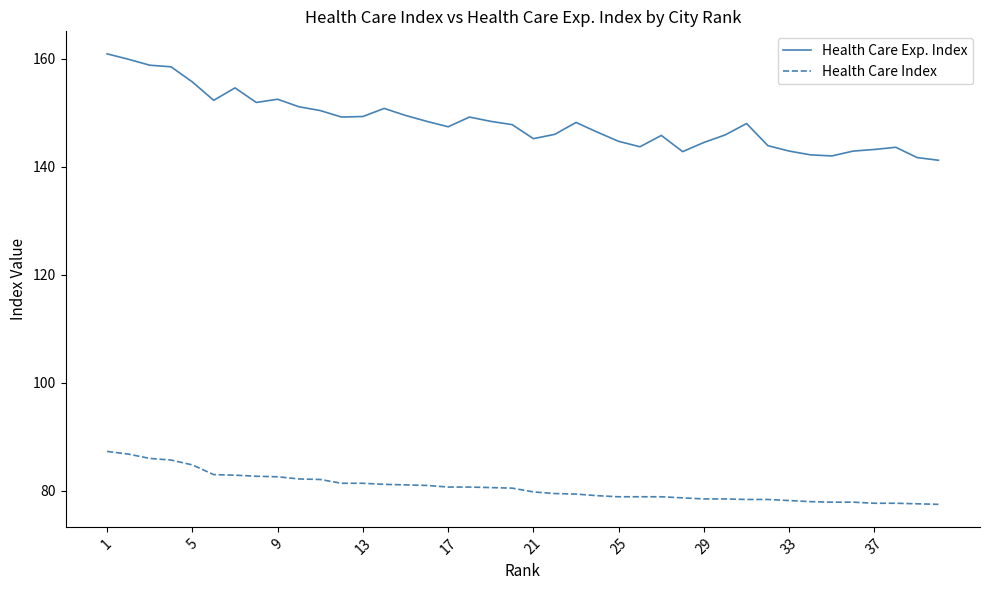

Which series has the largest range (max minus min)?

Health Care Exp. Index